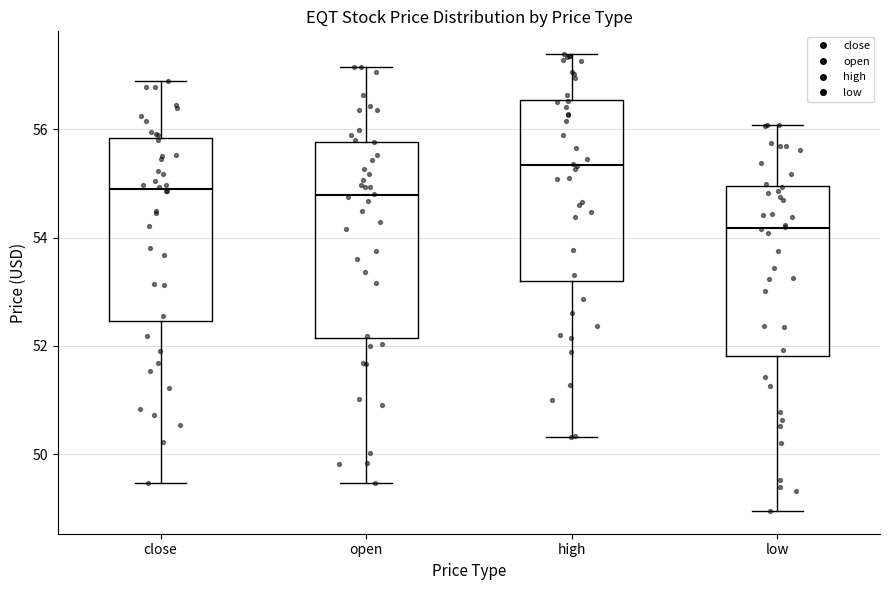

Comparing the boxes themselves (not the whiskers), which one is the tallest?

open